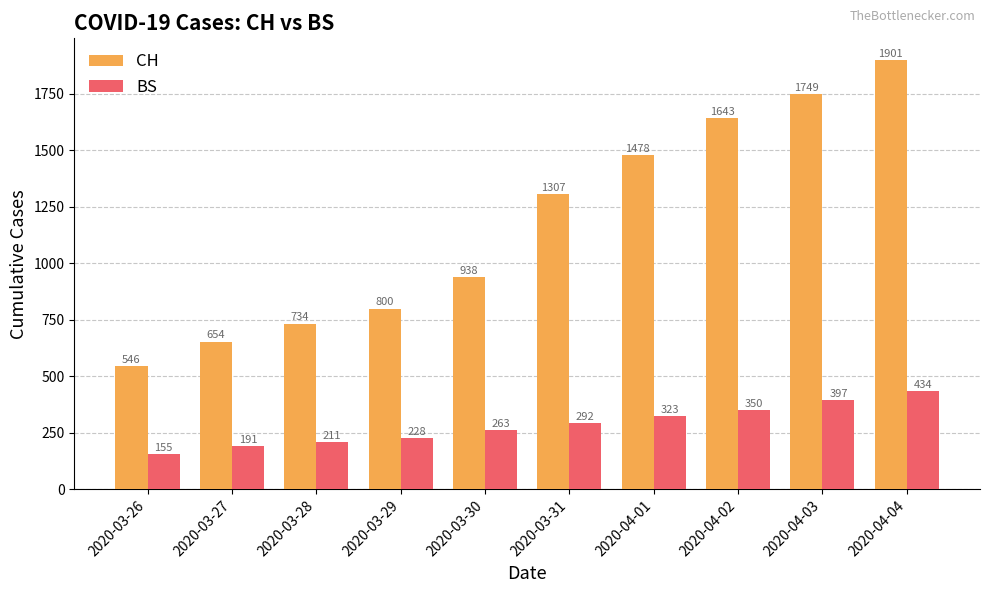

What is the total value across all series at 2020-03-26?

701